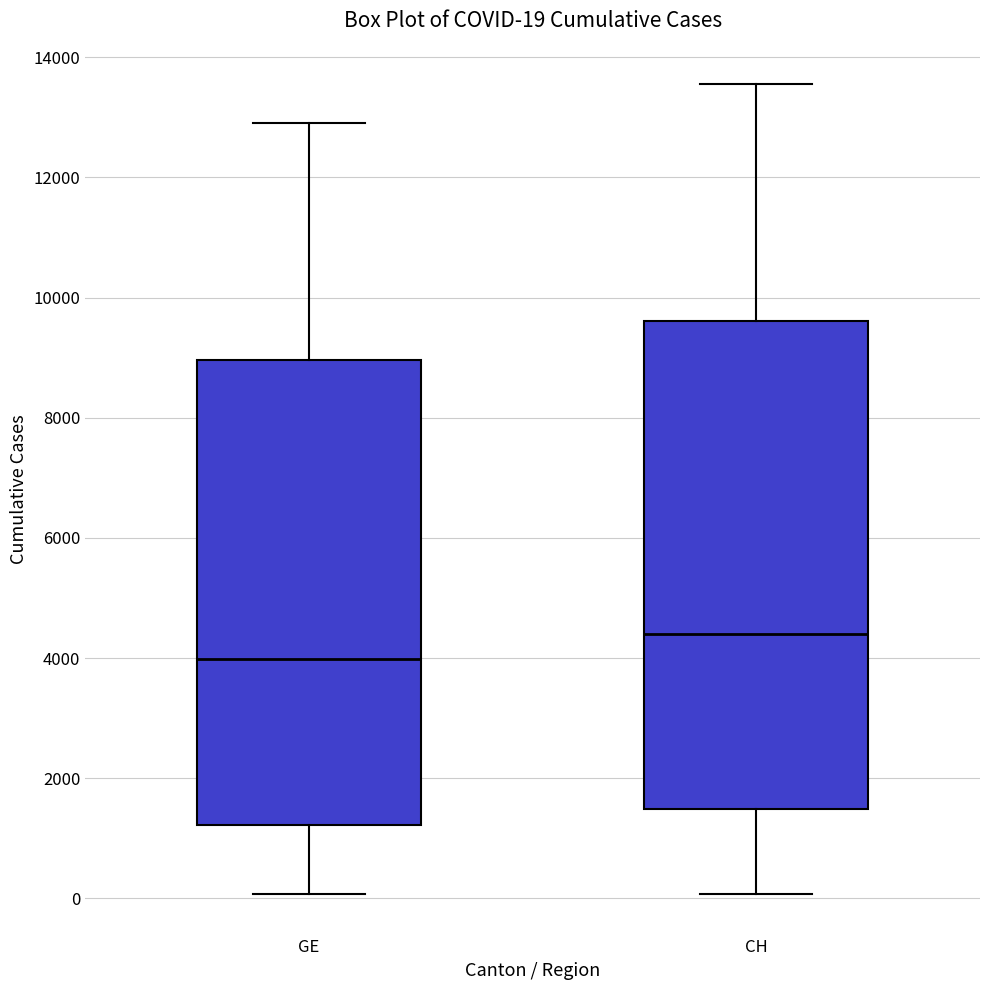

Which box is the tallest, from its lower edge to its upper edge?

CH